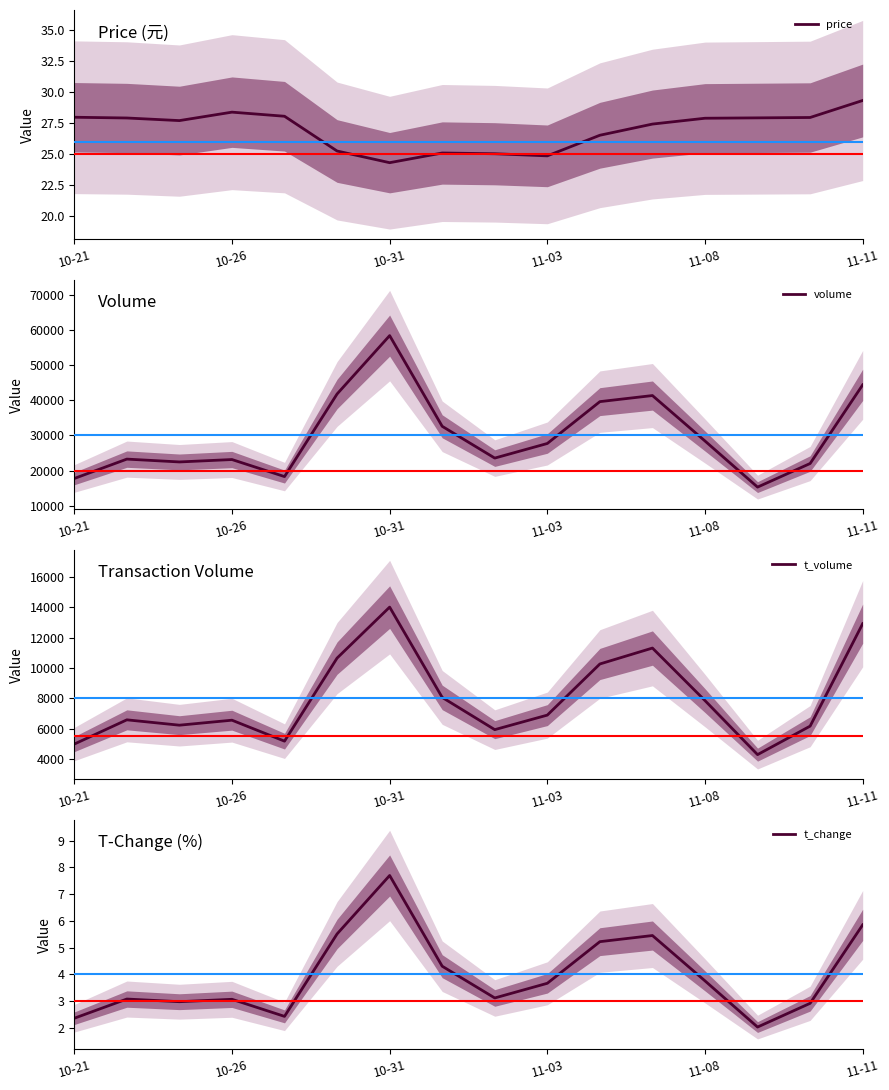

In volume, how many points are higher than both neighbors (excluding endpoints)?

4